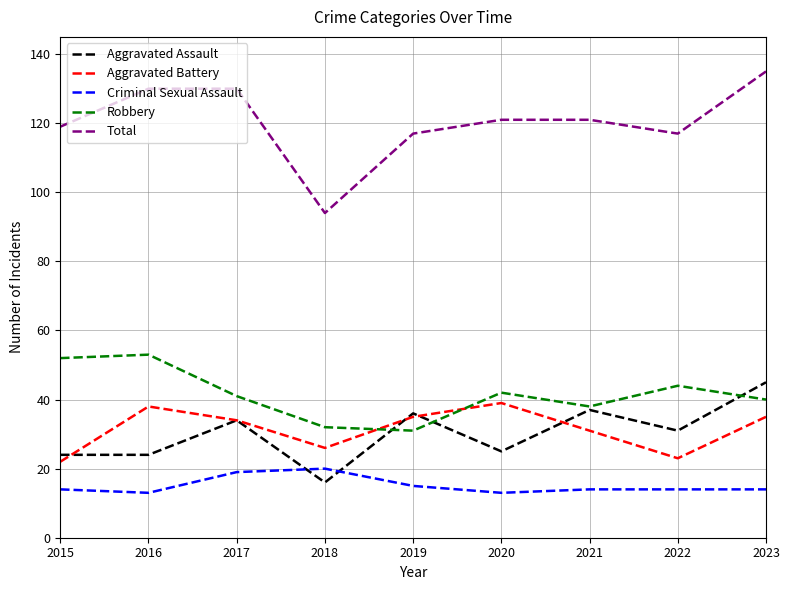

Is it true that Aggravated Battery equals 53 at 2023?

False